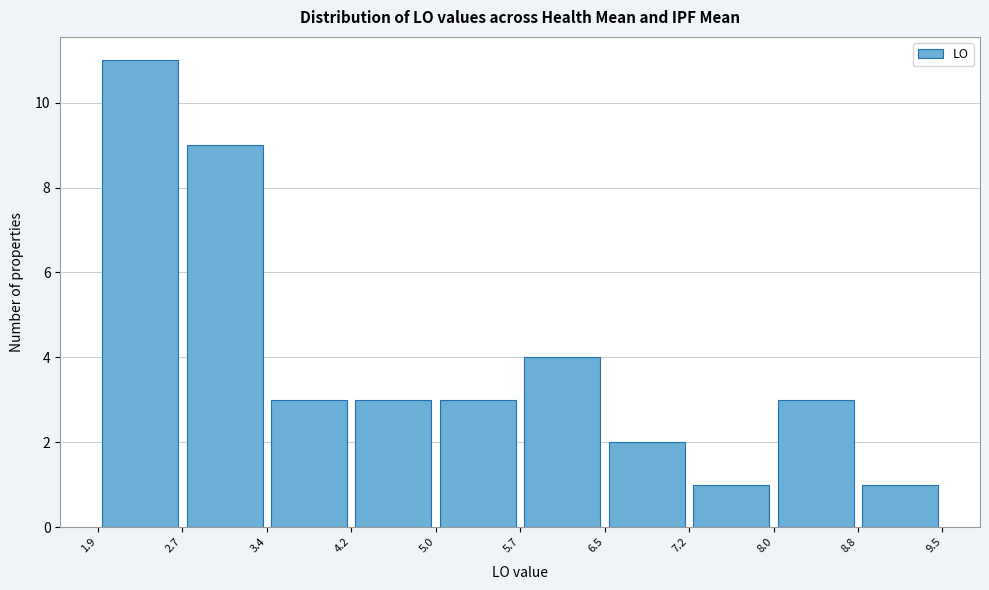

Which range on the x-axis has the tallest bar?

1.9 to 2.7